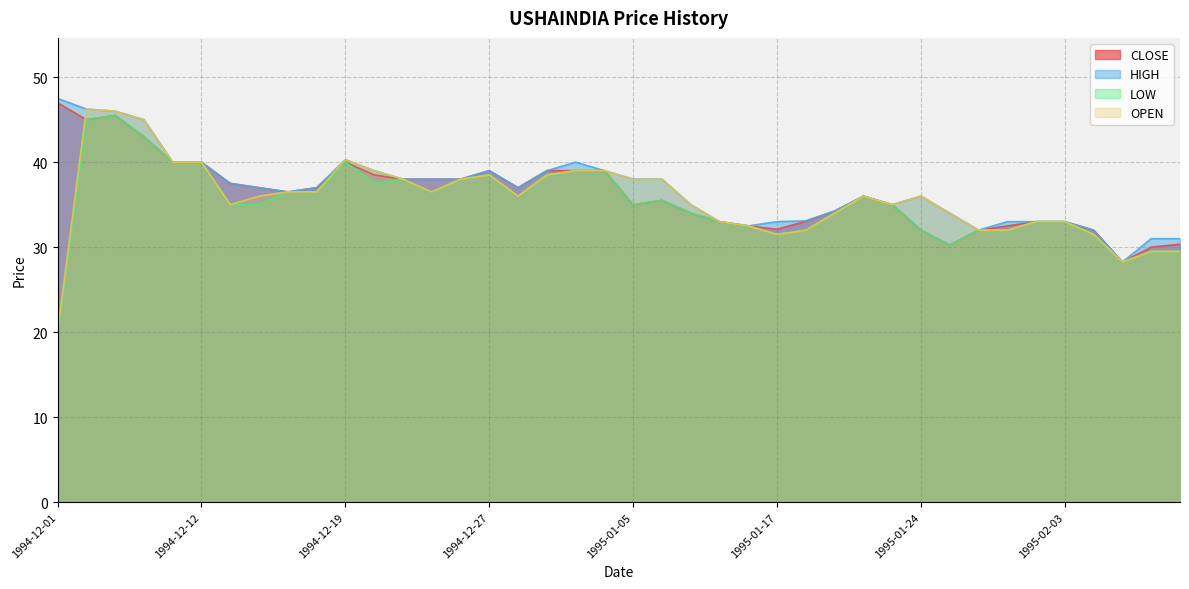

Where is the first local minimum for OPEN?

1994-12-13